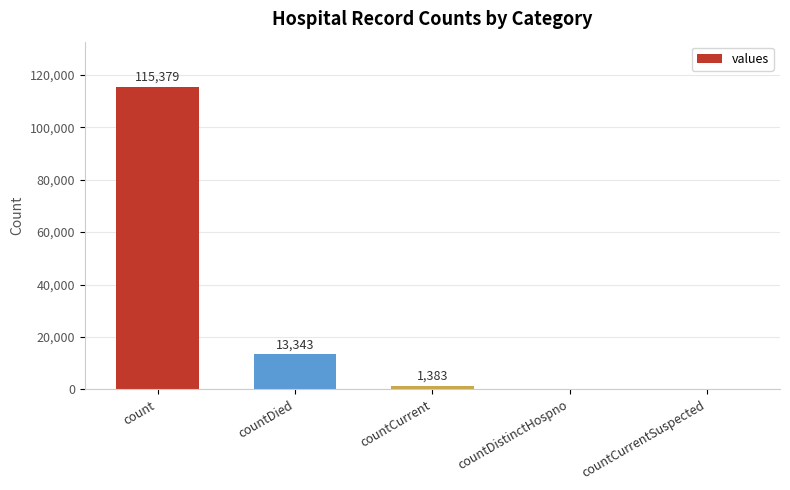

At which label is the value closest to 57689?

countDied